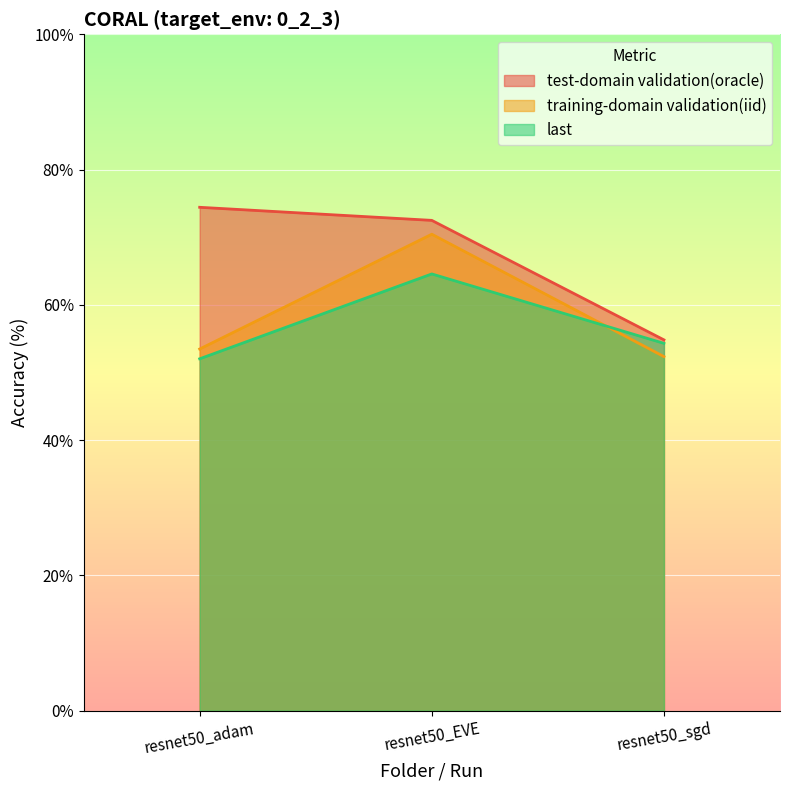

Reading left to right, extract all data points from this chart.

test-domain validation(oracle): 74.4	72.5	54.8
training-domain validation(iid): 53.5	70.4	52.4
last: 52.0	64.6	54.3